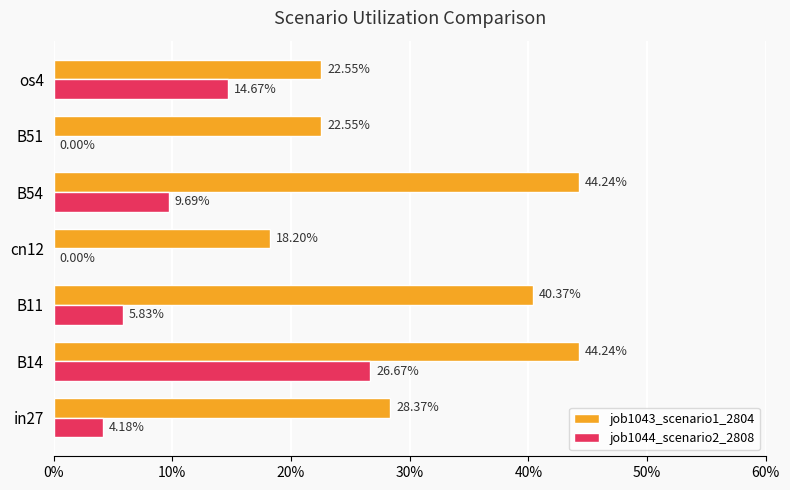

What position from the right is B54?

3